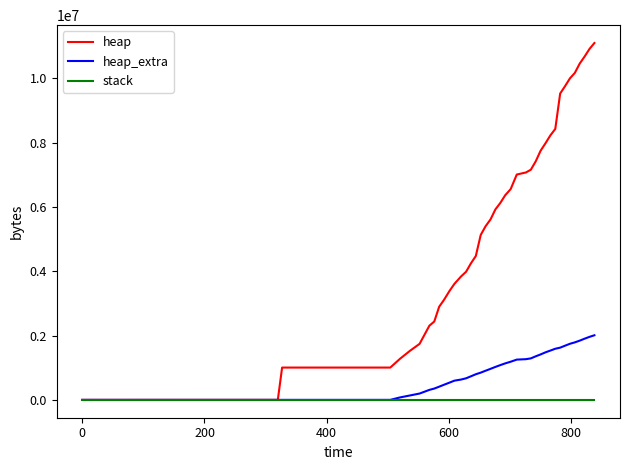

Rank the series by their average value, from lowest to highest.

stack, heap_extra, heap